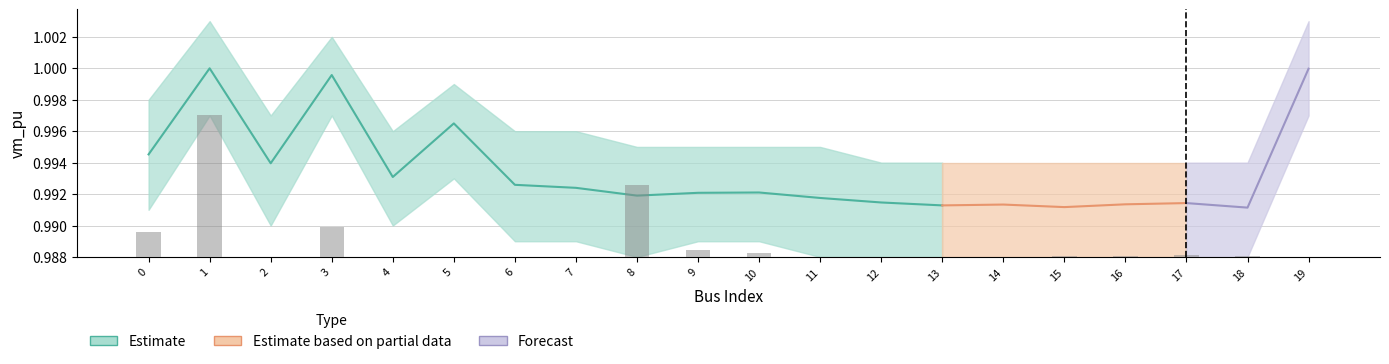

How many groups of bars are there?

20